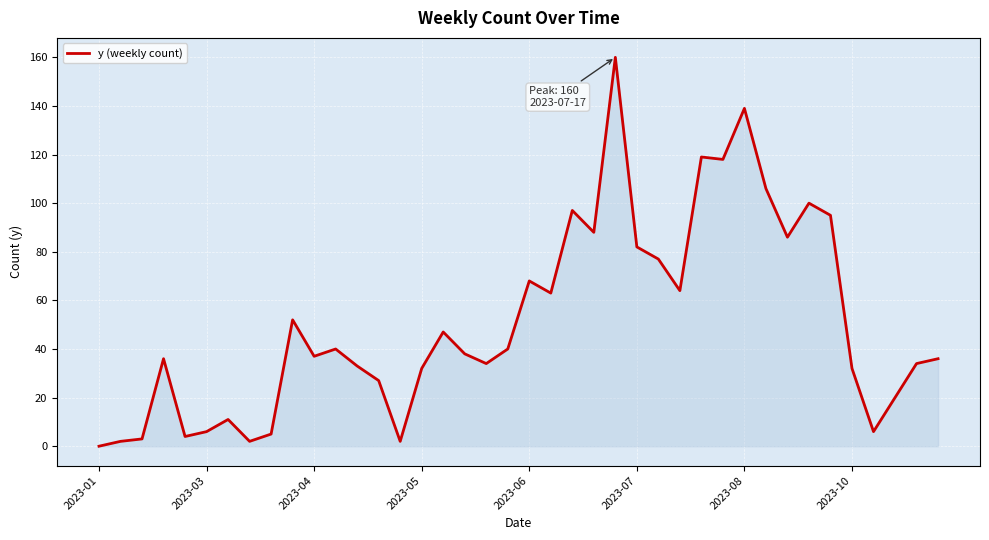

What is the sum of all values?

2041